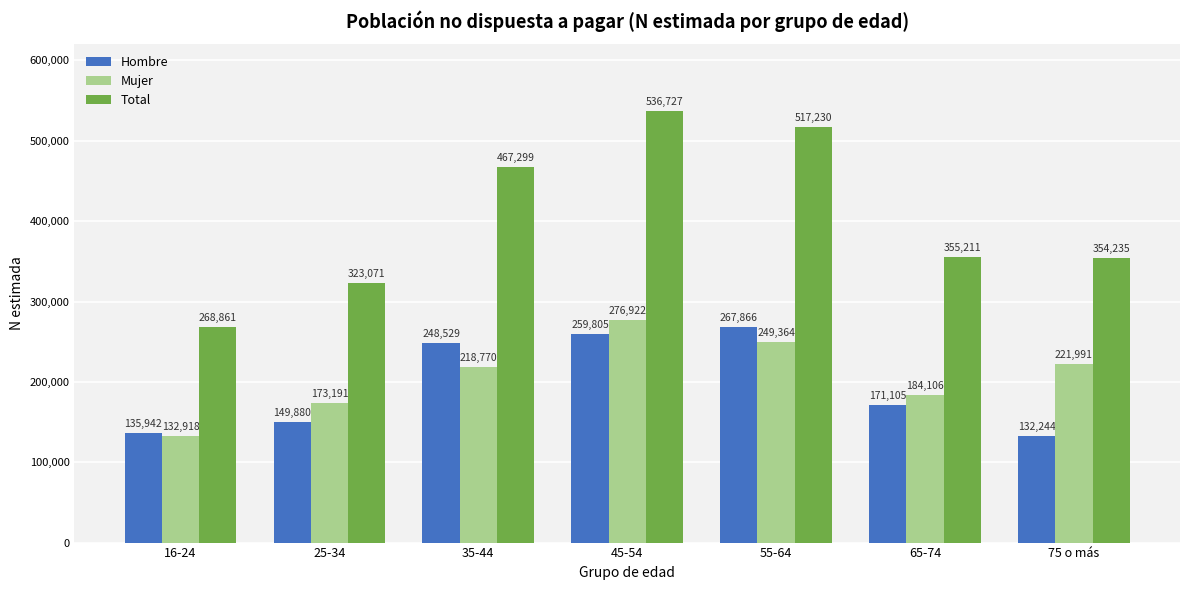

Is the value of Hombre at 45-54 greater than the value of Mujer at 45-54?

No